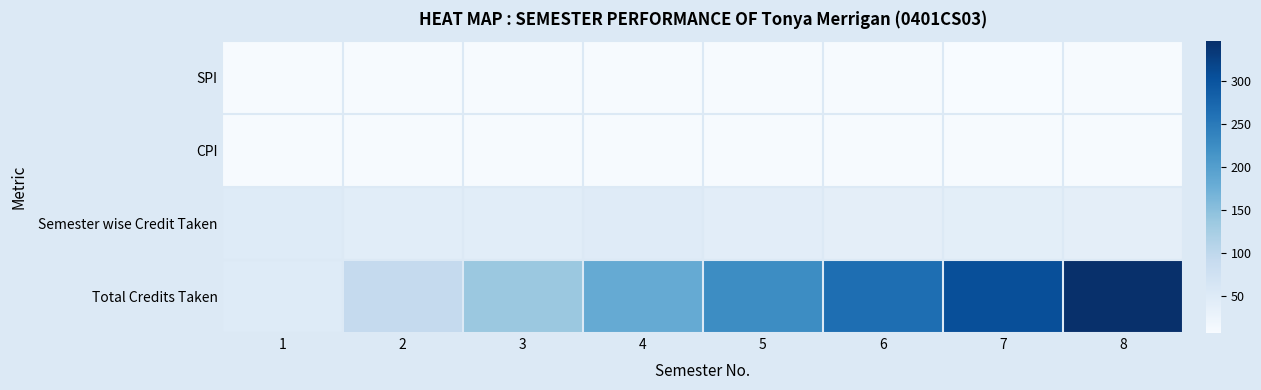

Reading right to left, what are all the values shown in this chart?

SPI: 8=8.3	7=8.0	6=8.6	5=8.9	4=8.7	3=9.2	2=8.6	1=9.0
CPI: 8=8.7	7=8.7	6=8.8	5=8.9	4=8.9	3=8.9	2=8.8	1=9.0
Semester wise Credit Taken: 8=40.0	7=41.0	6=40.0	5=42.0	4=47.0	3=43.0	2=44.0	1=49.0
Total Credits Taken: 8=346.0	7=306.0	6=265.0	5=225.0	4=183.0	3=136.0	2=93.0	1=49.0